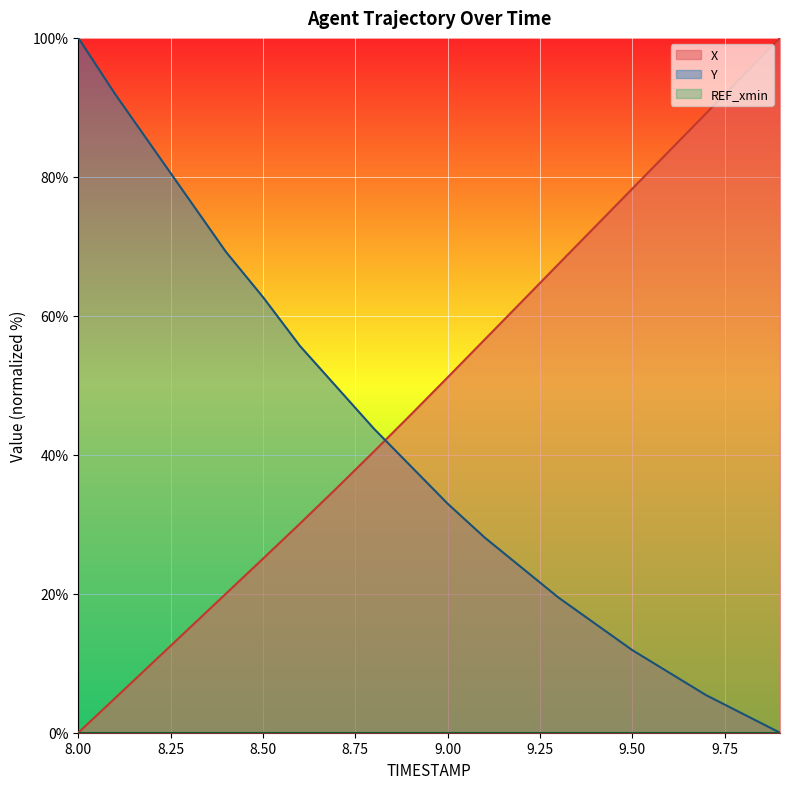

Where do Y and X first cross each other?

8.8 and 8.9